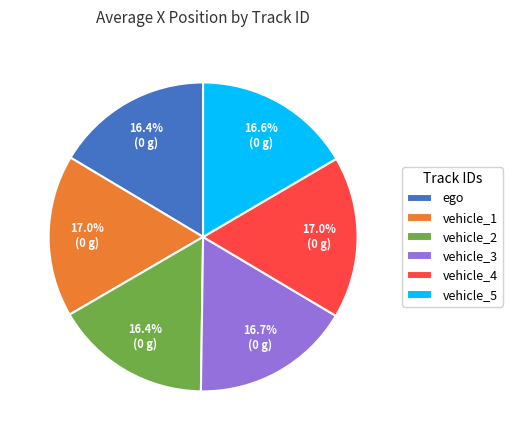

To the nearest percent, what percentage of the pie is ego?

16%